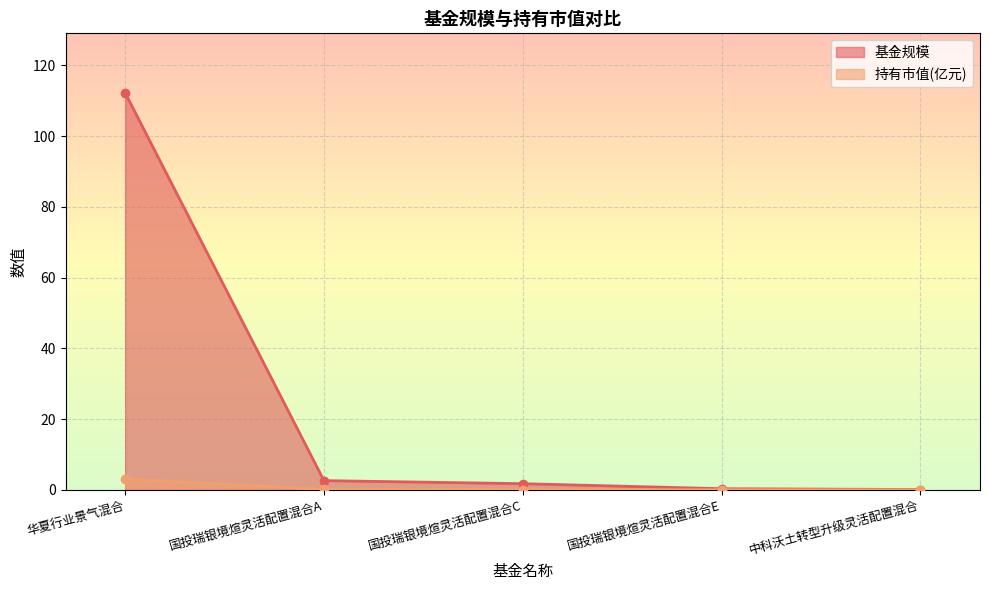

What is the approximate value of 基金规模 at 中科沃土转型升级灵活配置混合?

0.1